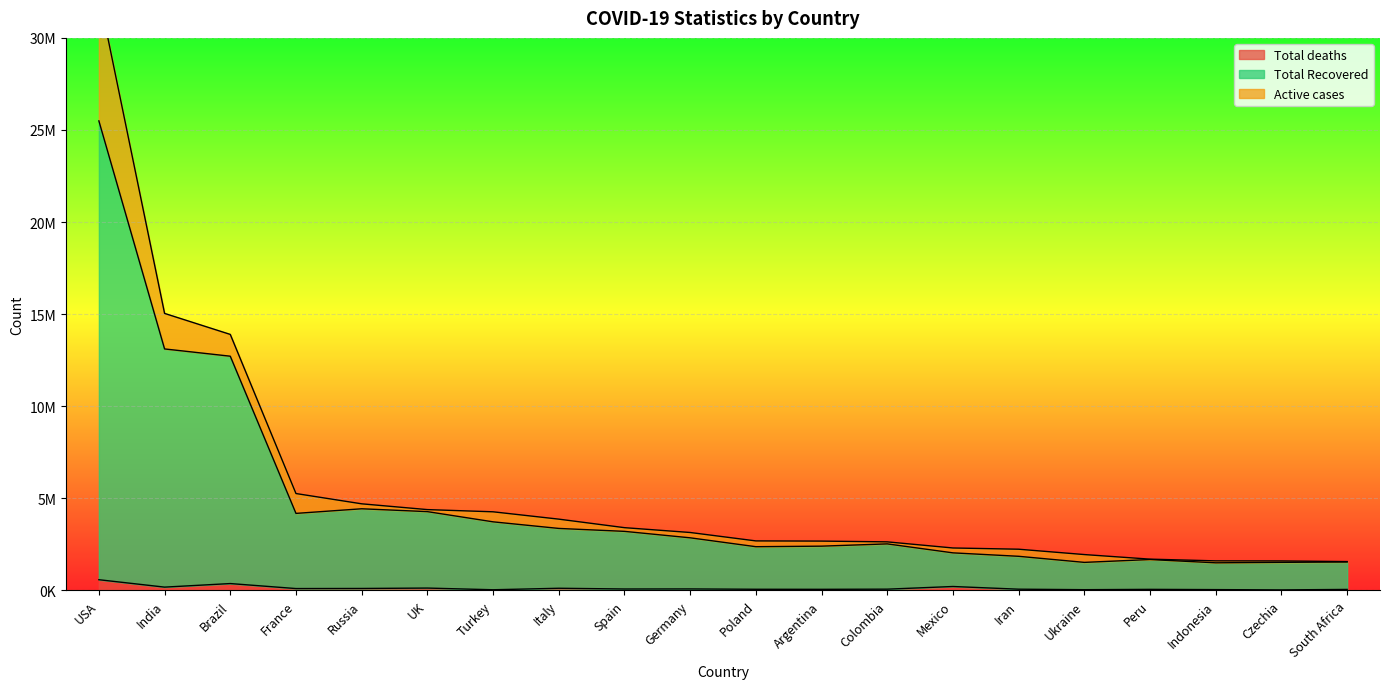

True or false: Total deaths and Total Recovered cross at least once.

False